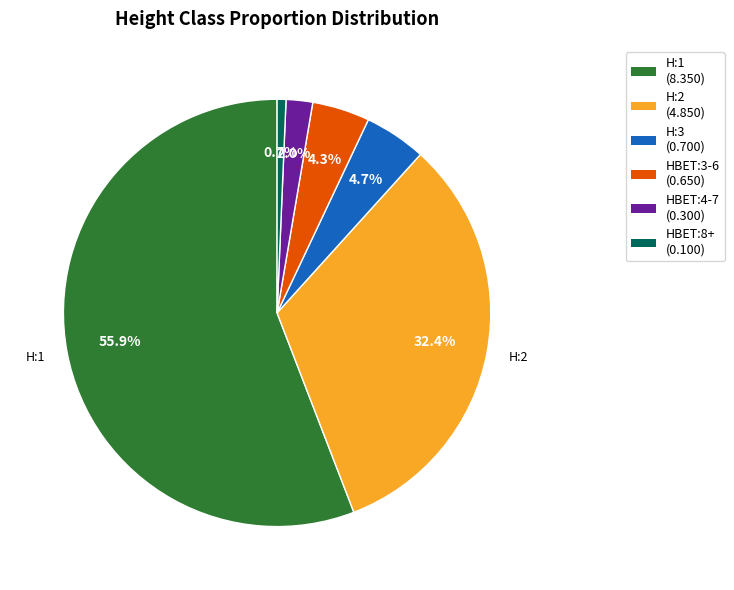

Is there any slice that represents more than half of the pie?

Yes